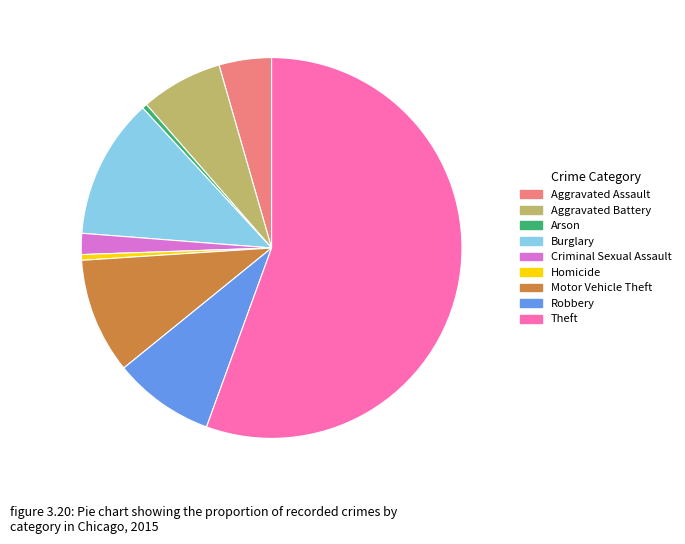

Is Arson the majority of the pie?

No